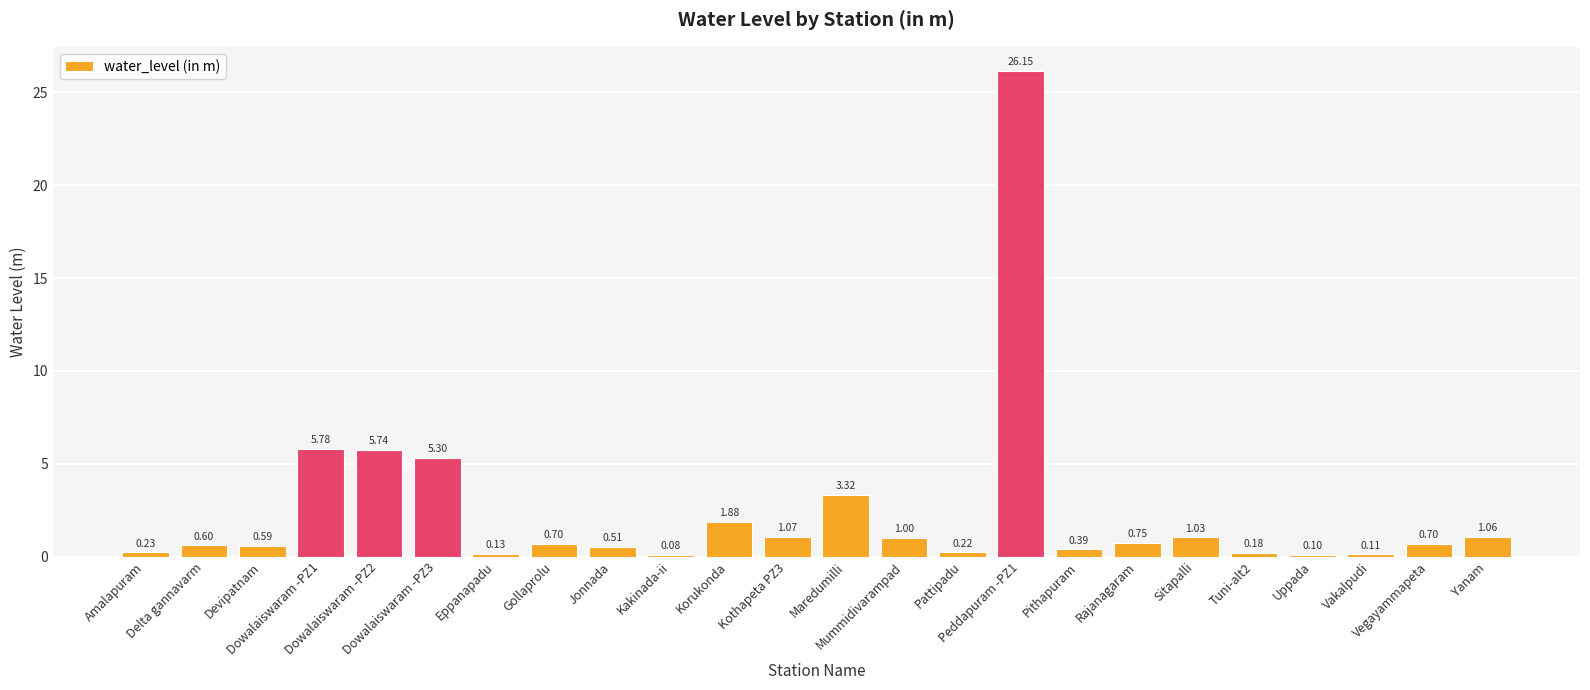

What is the value of the 6th bar from the left?

5.3